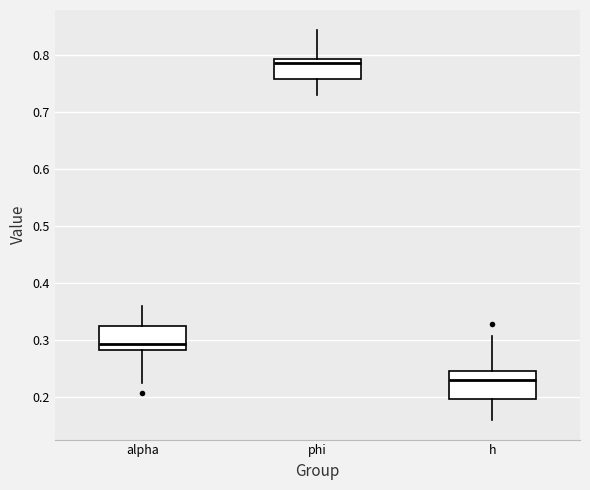

Where does the lower whisker of the box for h end on the y-axis? The values are not printed on the chart, so give them approximately, as read against the axis.

0.16